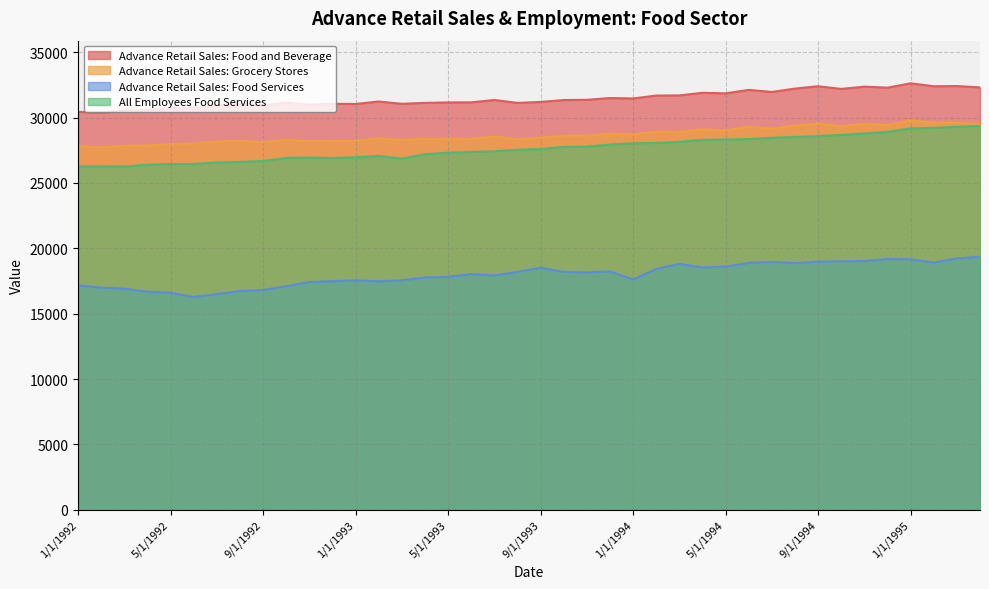

What are all the series names shown in the legend?

Advance Retail Sales: Food and Beverage, Advance Retail Sales: Grocery Stores, Advance Retail Sales: Food Services, All Employees Food Services